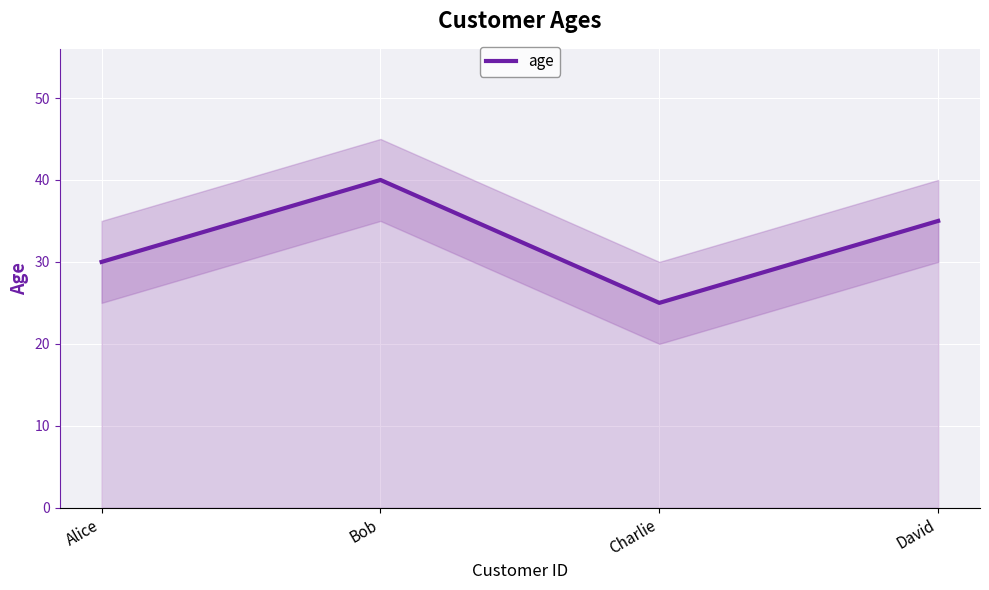

Does the chart display data point markers on the line(s)?

No